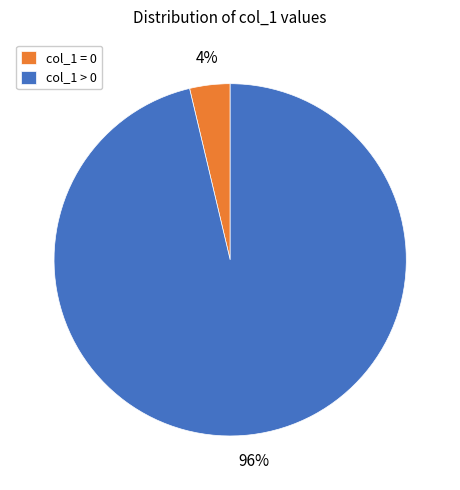

What is the largest slice in the pie chart?

col_1 > 0